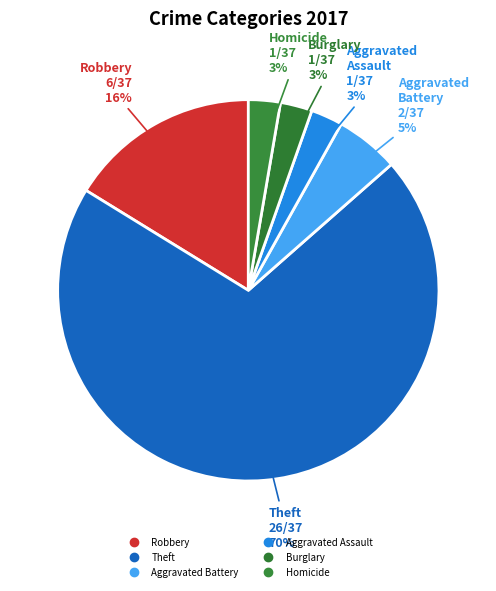

How many segments does this pie chart have?

6